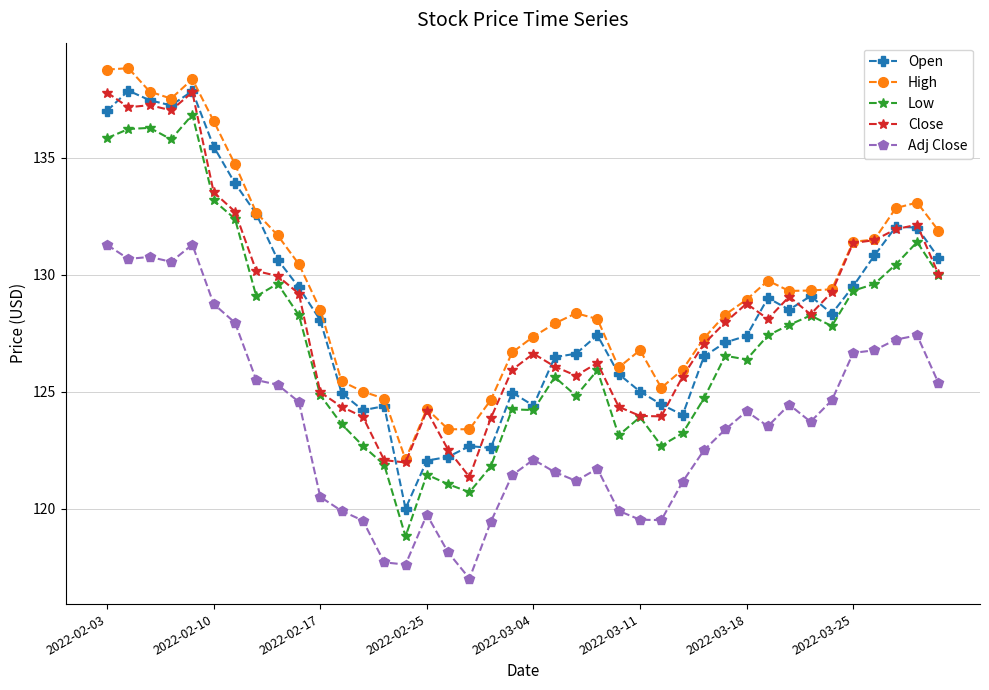

True or false: High and Low intersect in this chart.

False